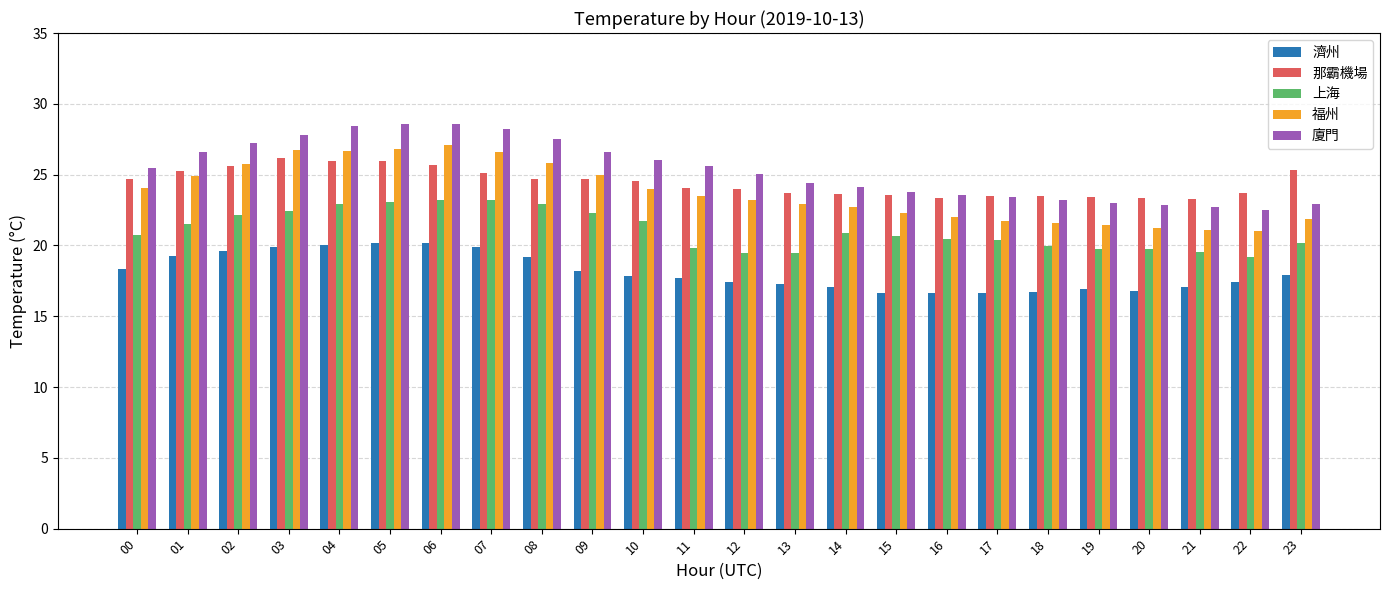

What is the difference between the highest and lowest values at 11?

7.9